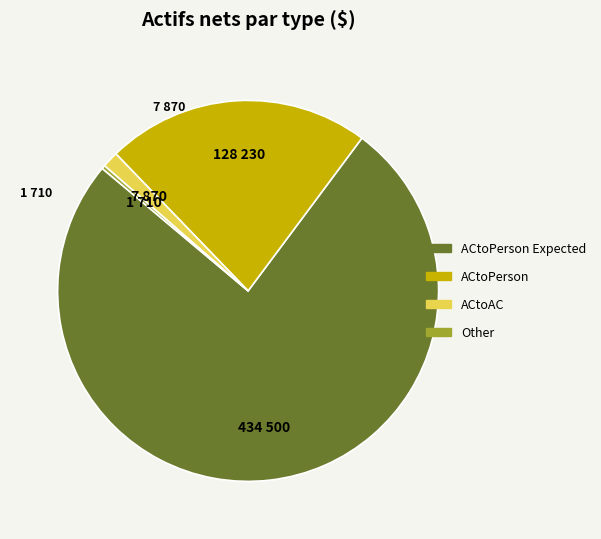

Does any single category account for the majority?

Yes